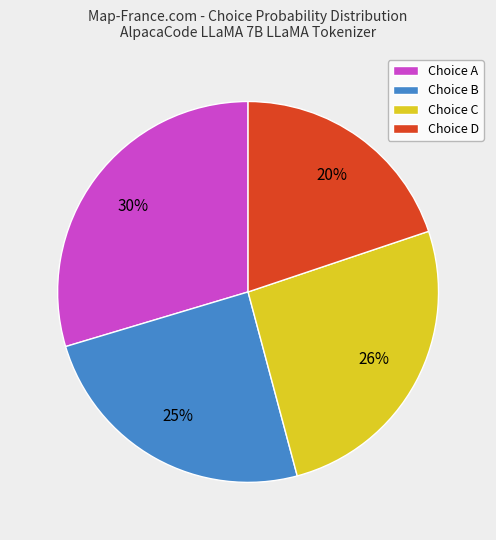

How many slices are in this pie chart?

4